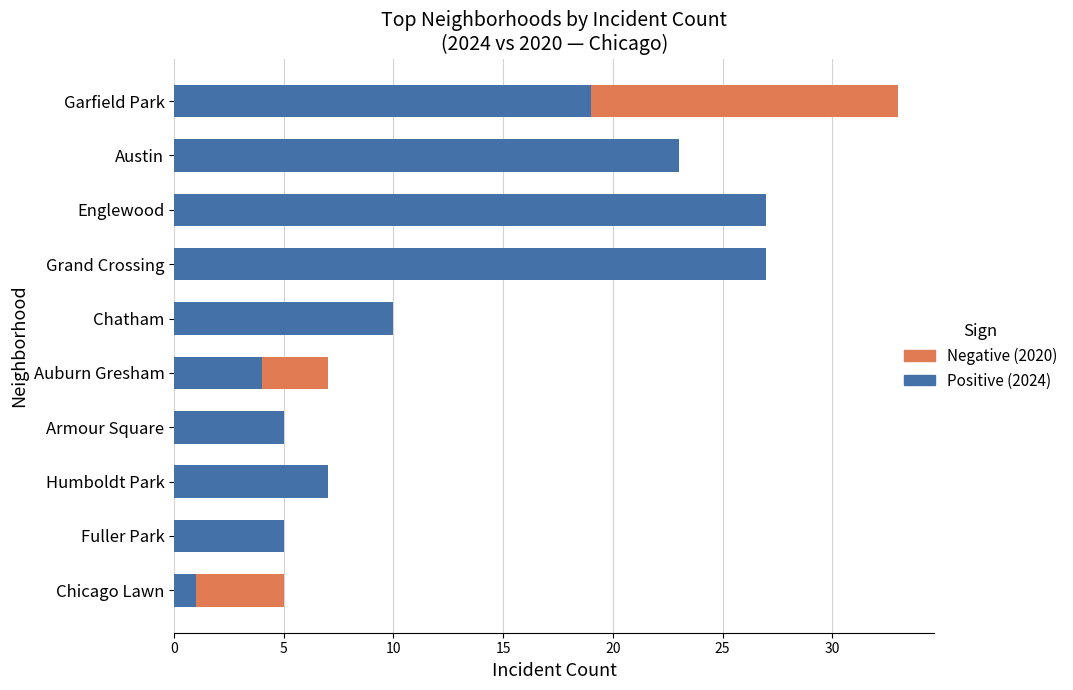

The value of 2024 (higher) at Chicago Lawn is 1. True or false?

True